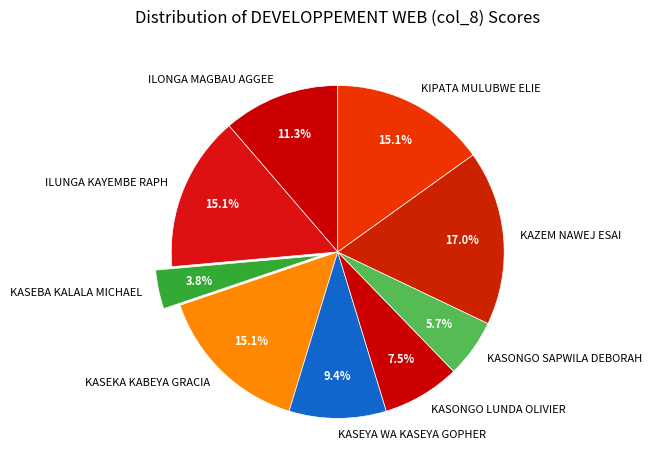

How many segments does this pie chart have?

9